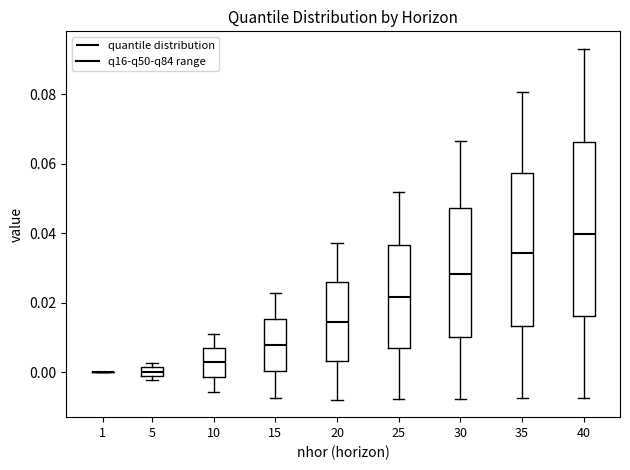

Where is the lower edge of the box at x = 5 on the y-axis? The values are not printed on the chart, so give them approximately, as read against the axis.

-0.002